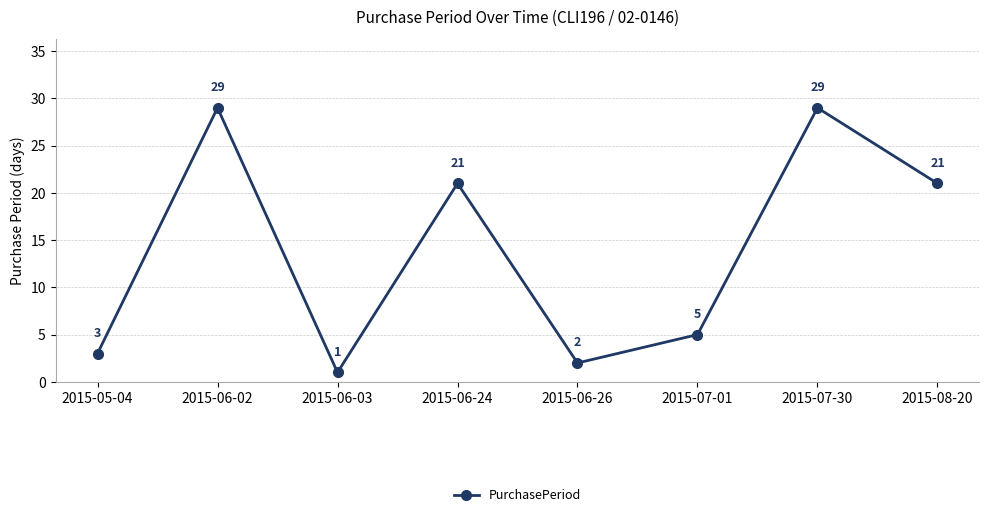

Reading right to left, list all the values displayed in this chart.

21	29	5	2	21	1	29	3